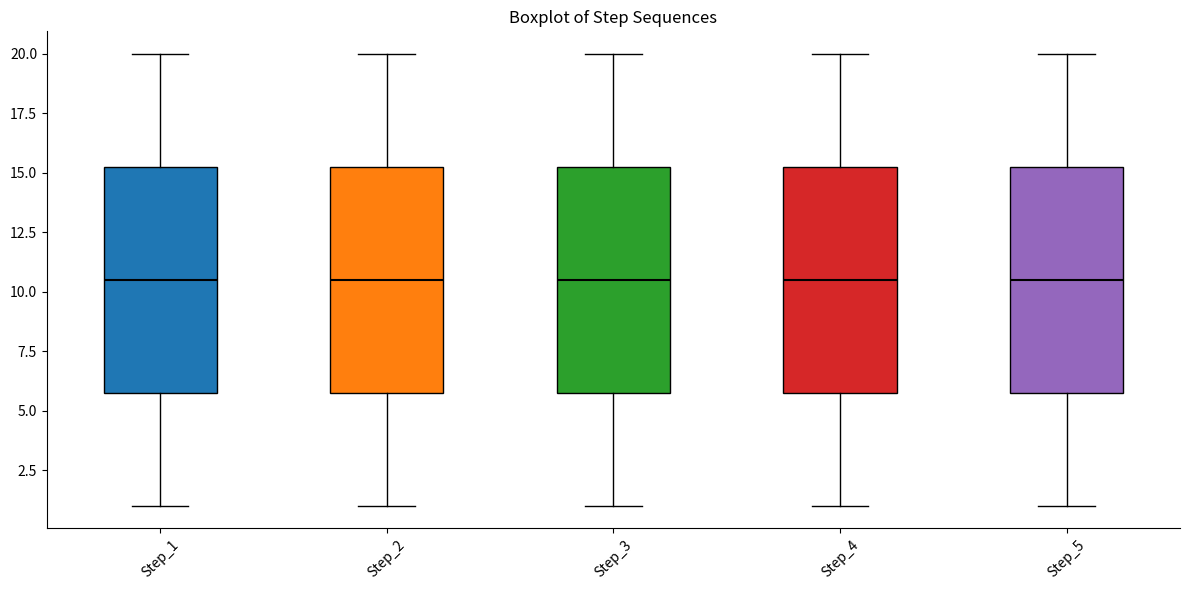

Where is the lower edge of the box for Step_2 on the y-axis? The values are not printed on the chart, so give them approximately, as read against the axis.

6.0